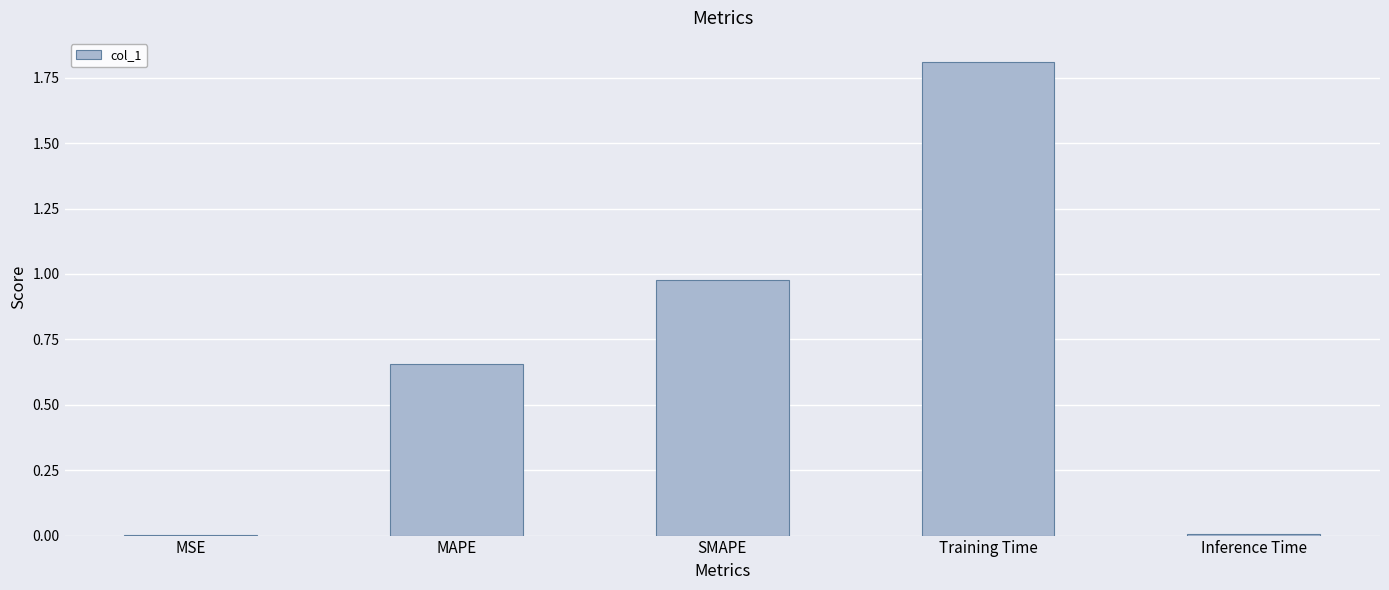

Is it true that the value at Inference Time is 0.0?

True